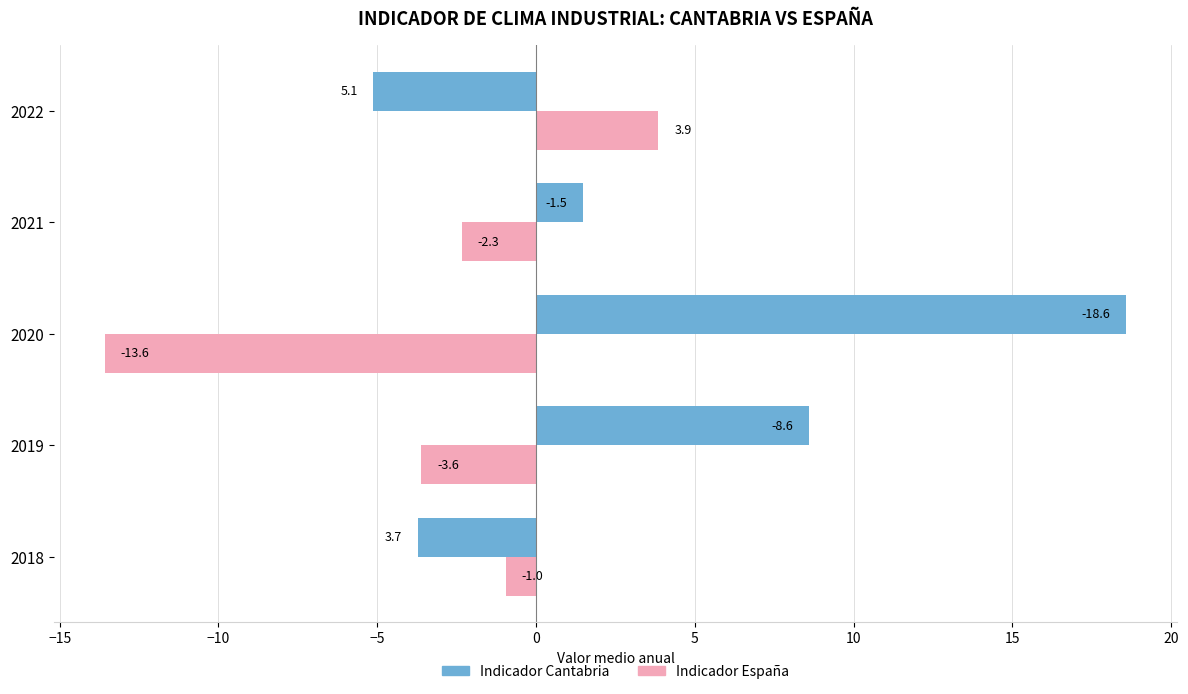

What is the difference between the second highest and minimum values in the Indicador Cantabria series?

13.7